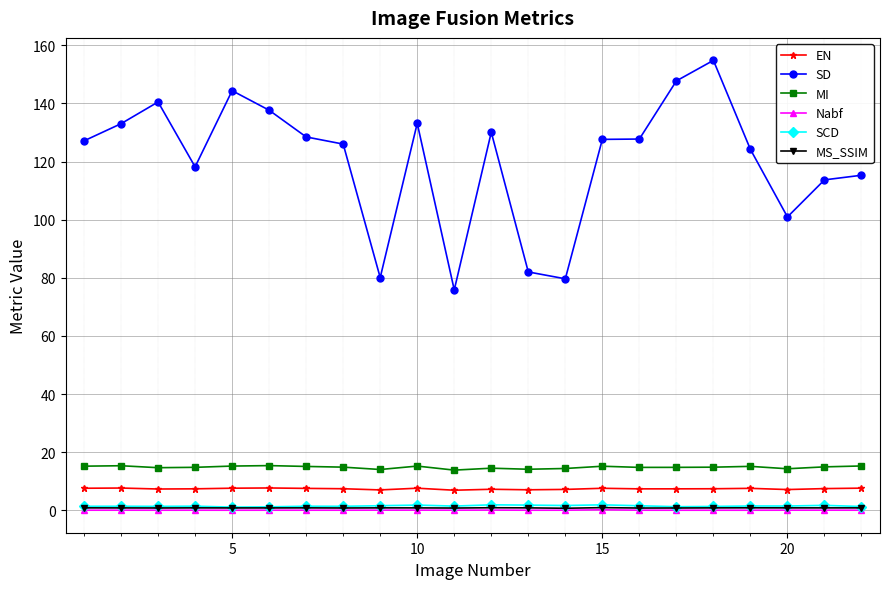

Does the chart have visible grid lines?

Yes